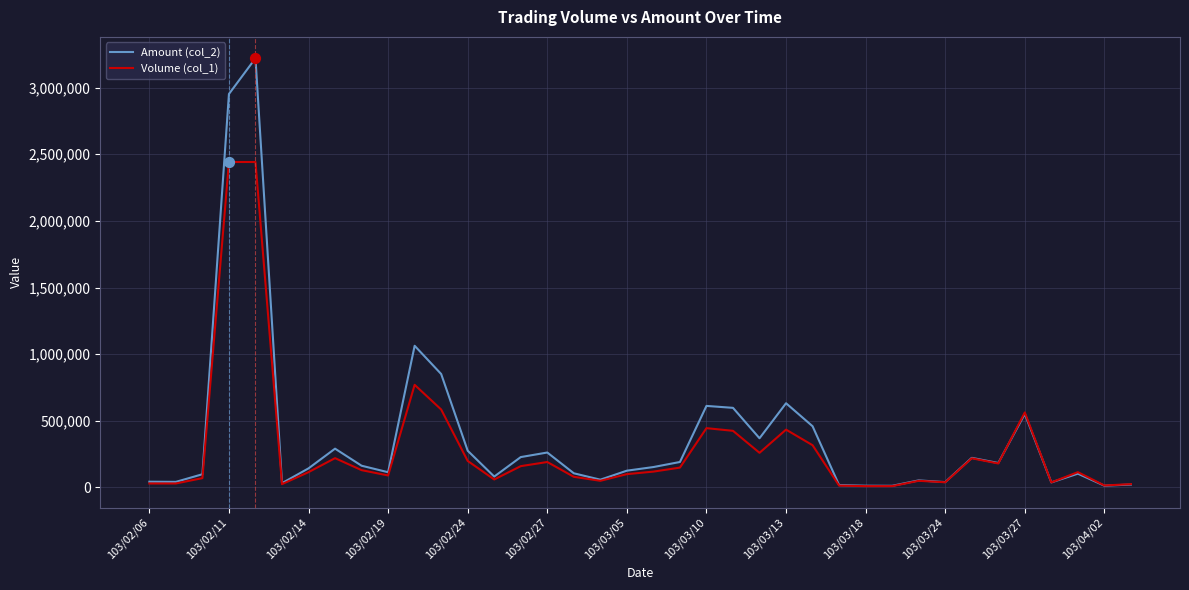

Rank the series by their maximum value, from lowest to highest.

Volume (col_1), Amount (col_2)